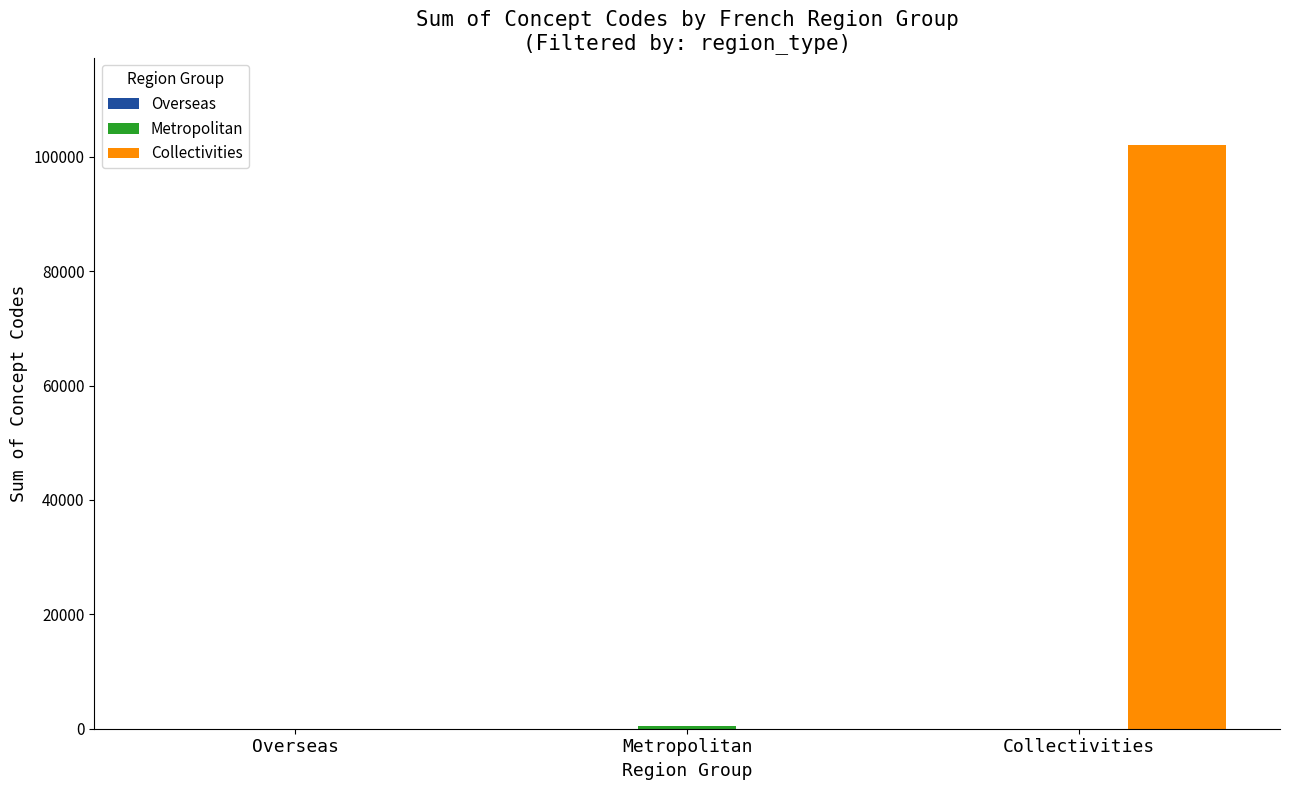

What is the greatest value displayed?

102032